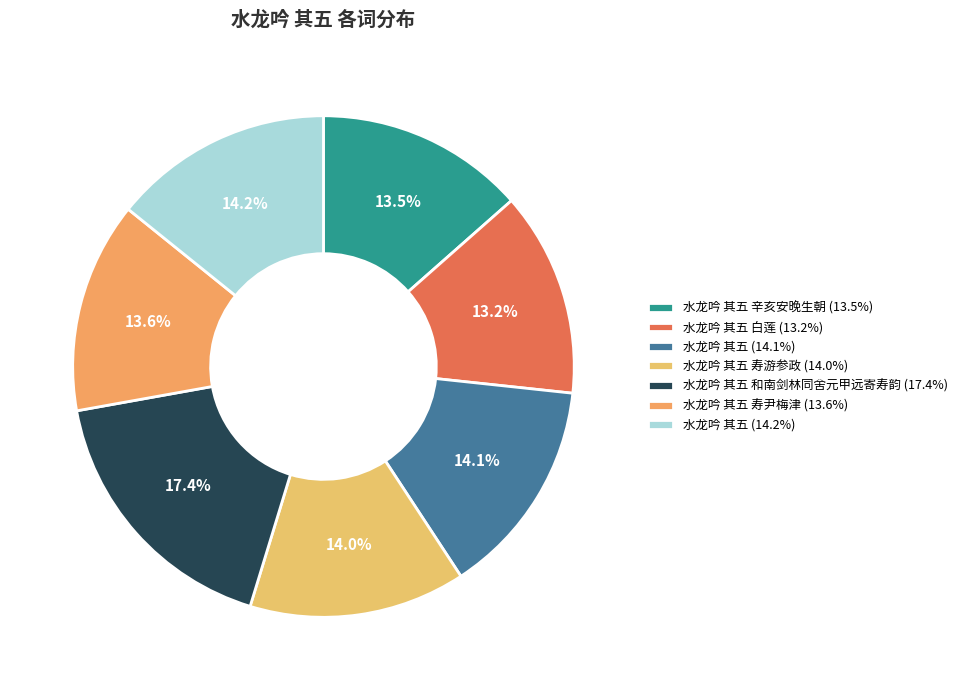

To the nearest percent, what is the average slice percentage?

14%